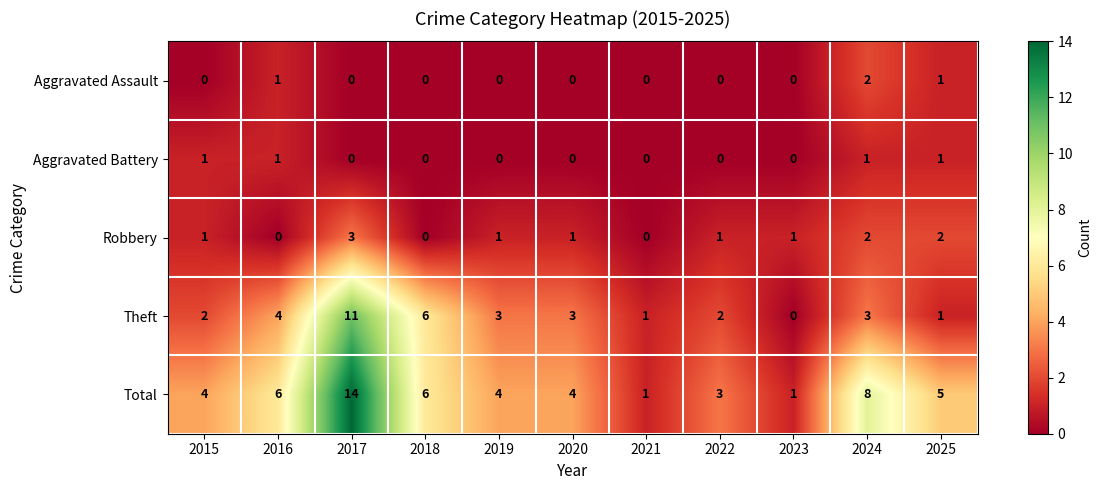

Between 2015 and 2017, which series saw the biggest shift?

Total